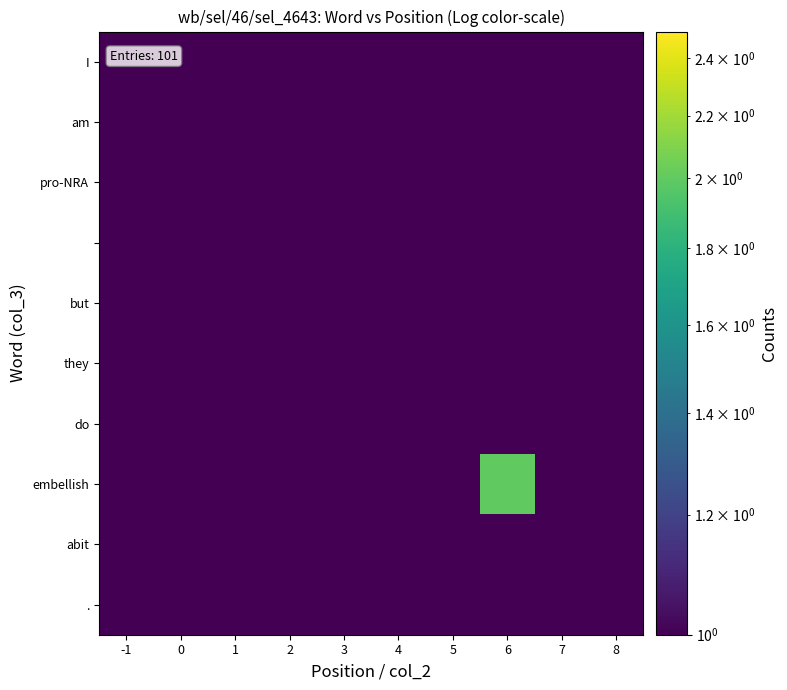

Which has a higher value, 2 or 8?

2